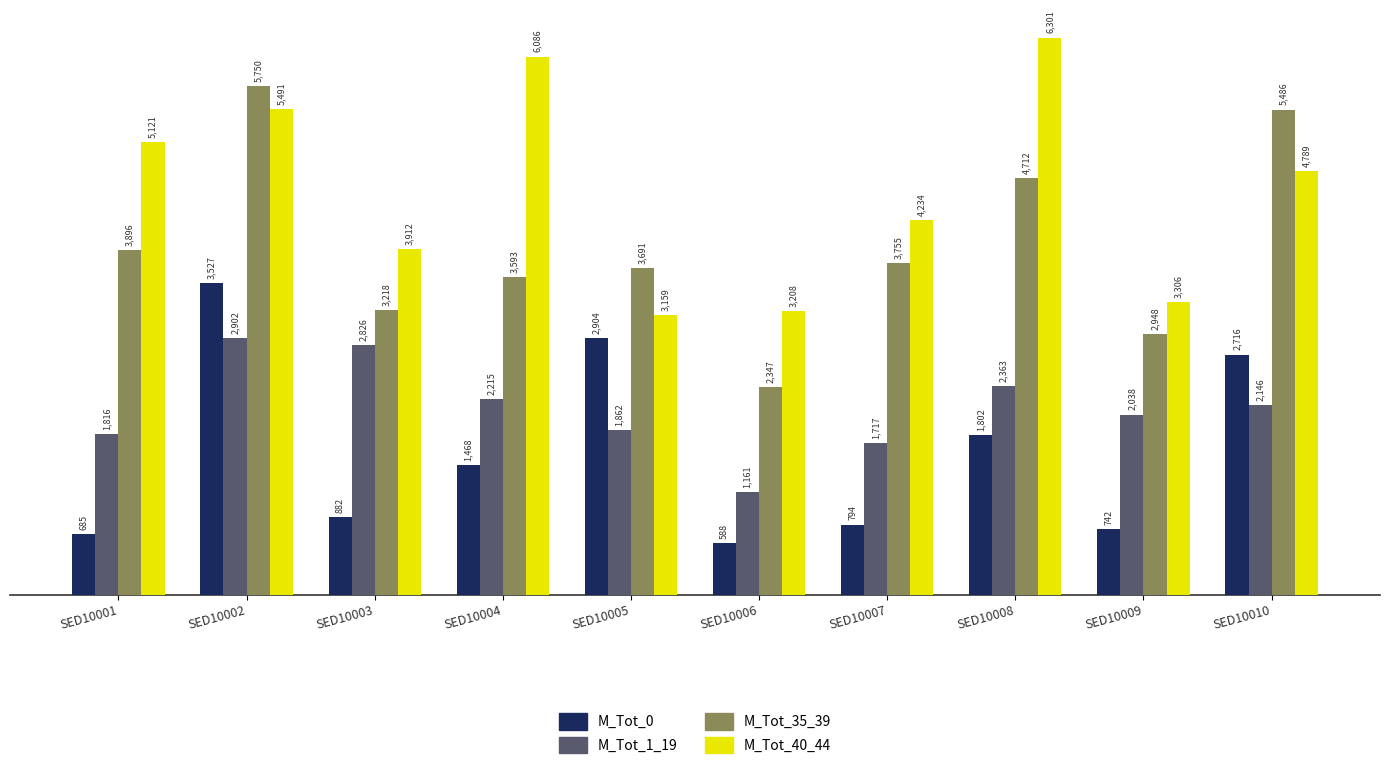

Which series changed the most between SED10005 and SED10007?

M_Tot_0